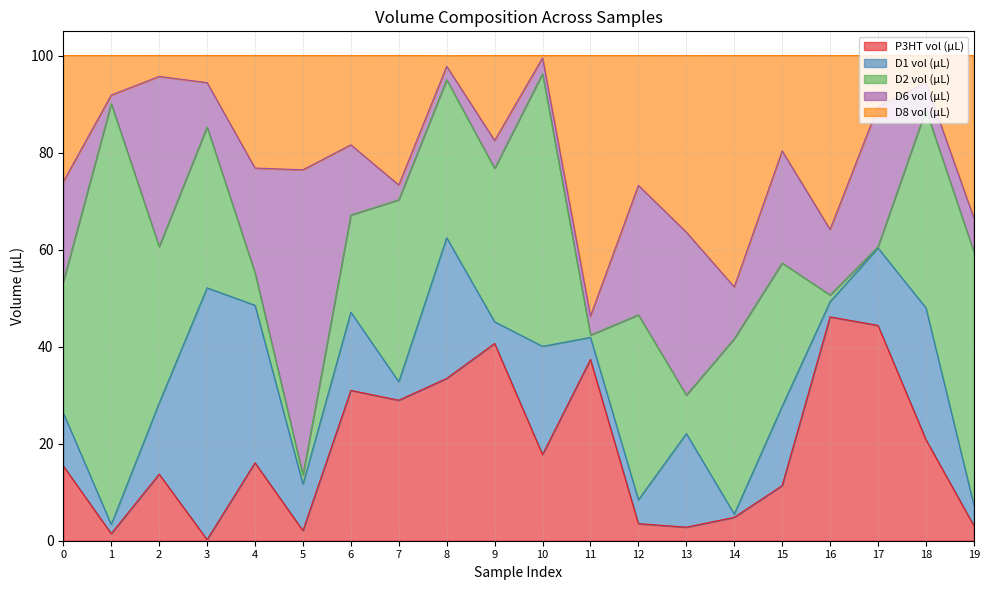

What is the sum of all D8 vol (µL) values?

425.5